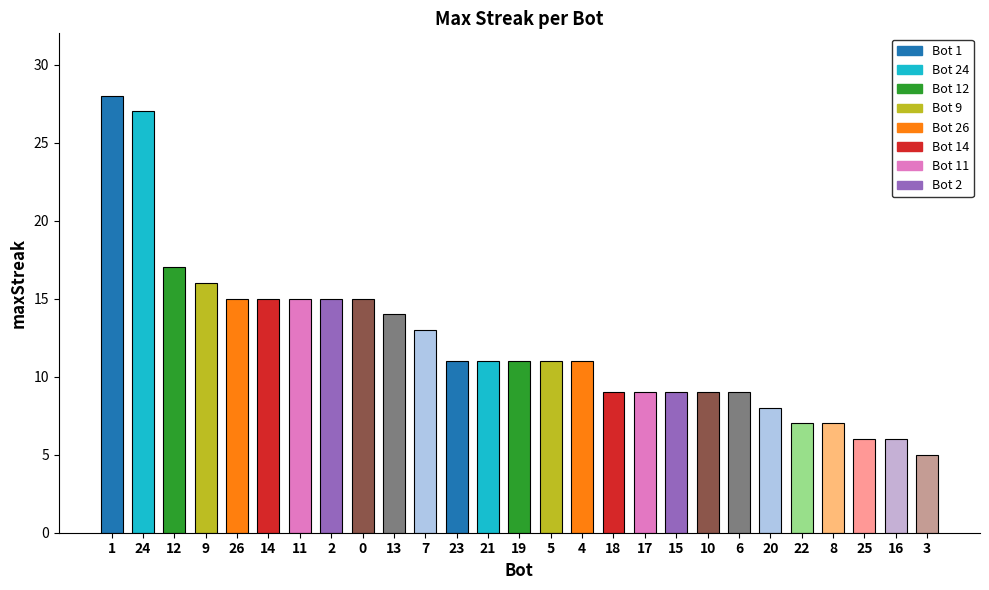

What is the difference between the second highest and minimum values?

22